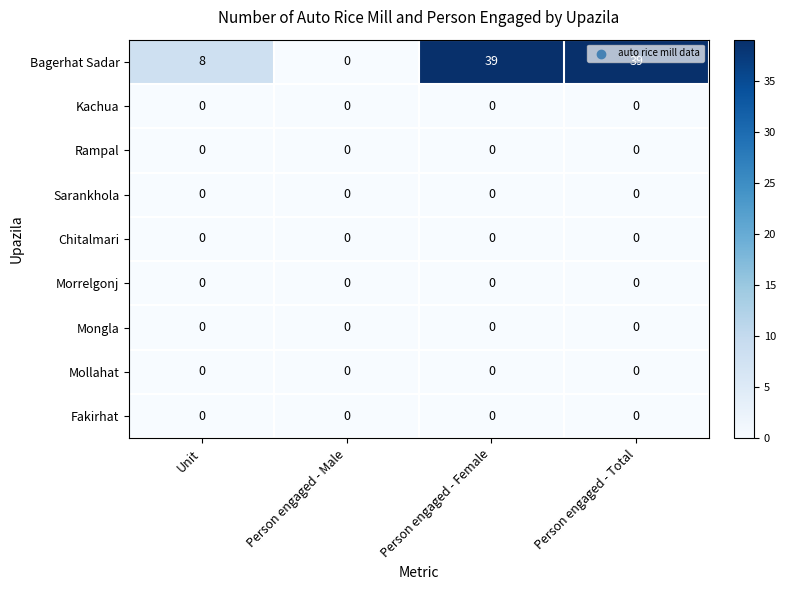

Which category has the lowest value in the Bagerhat Sadar series?

Person engaged - Male